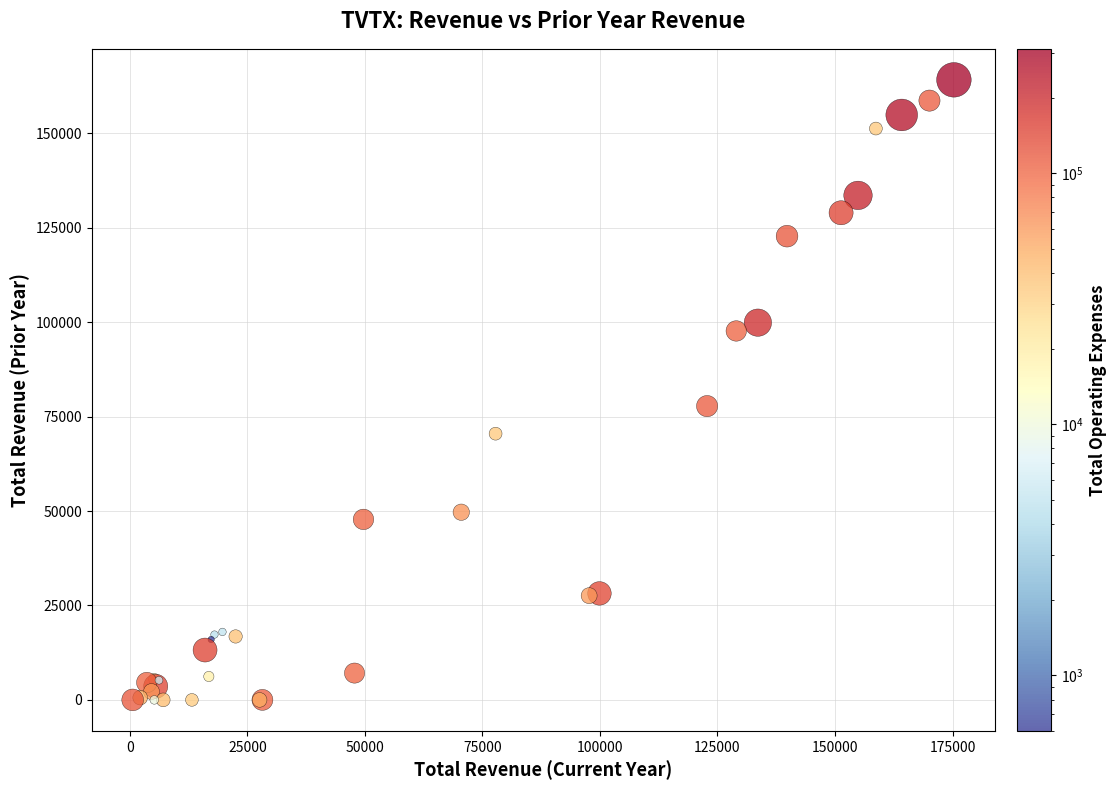

What Y value in the scatter plot is closest to 82100?

77800